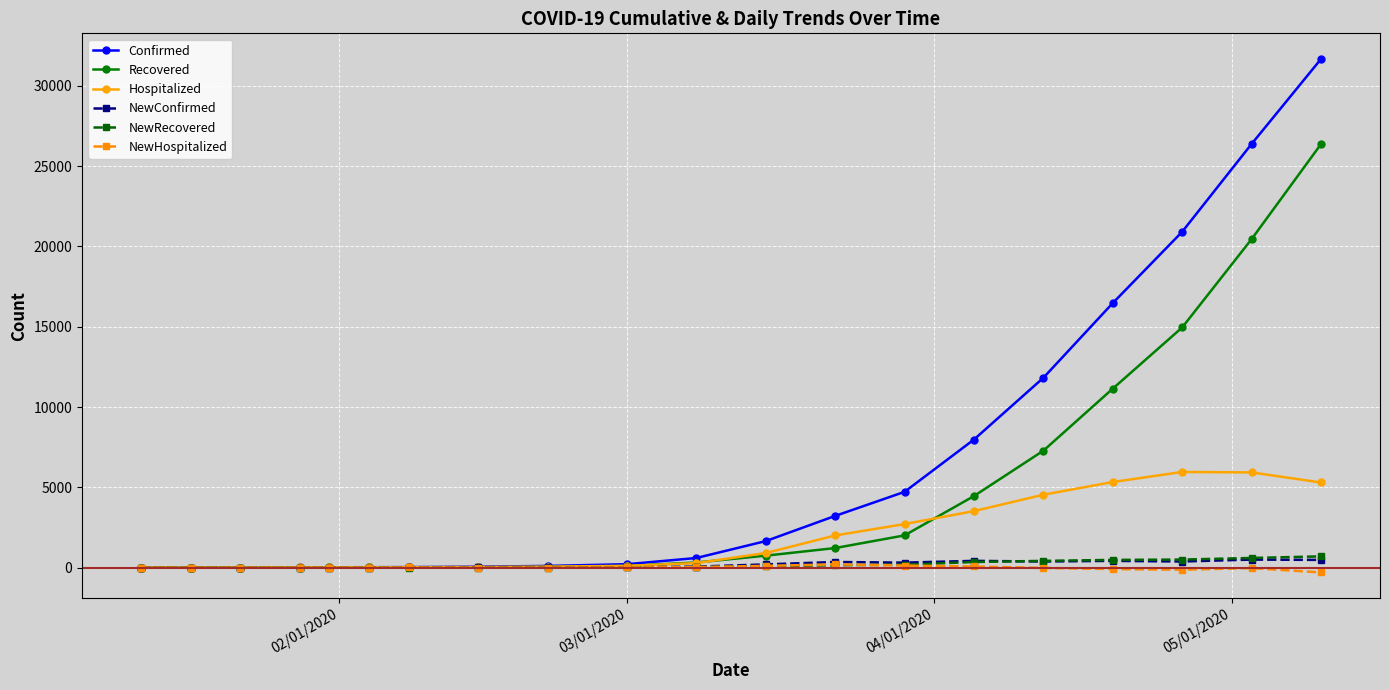

True or false: NewHospitalized has more than 1 interior local peaks.

True